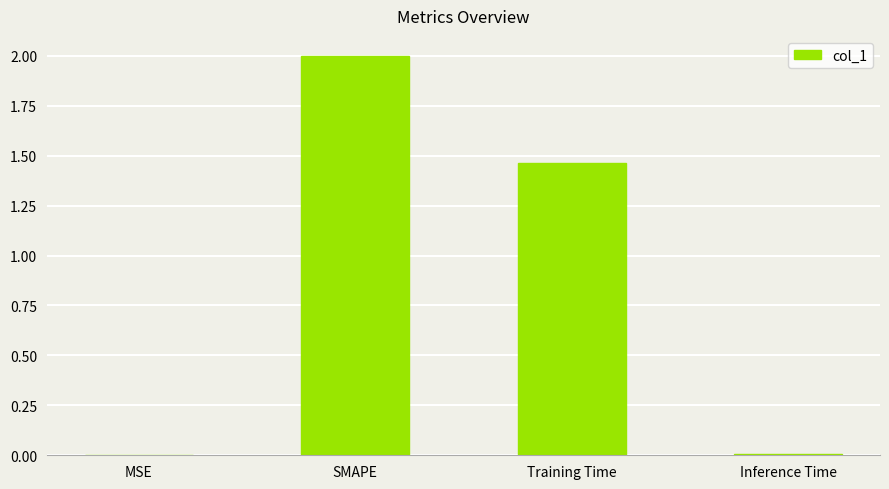

At which category does the chart reach its peak across all series?

SMAPE